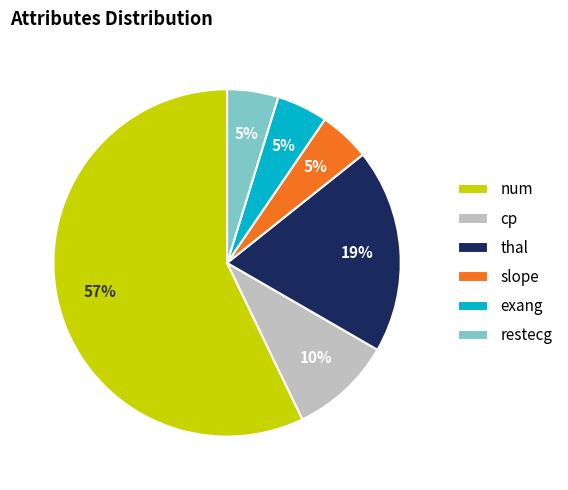

Does cp account for over 50% of the chart?

No